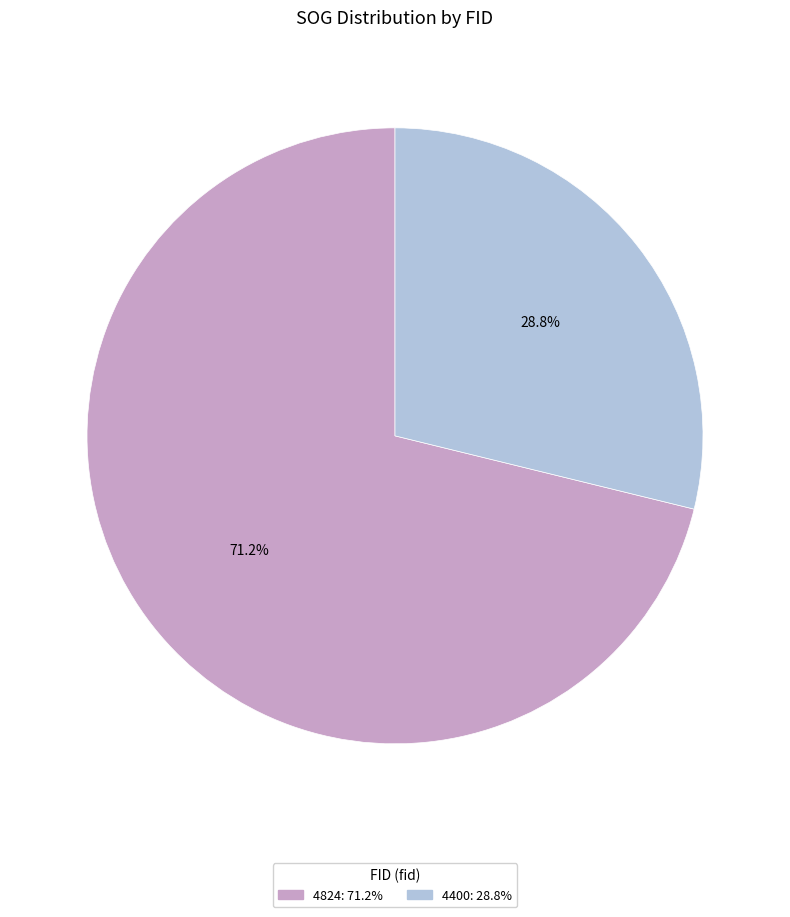

Rank the categories by value from lowest to highest.

4400, 4824